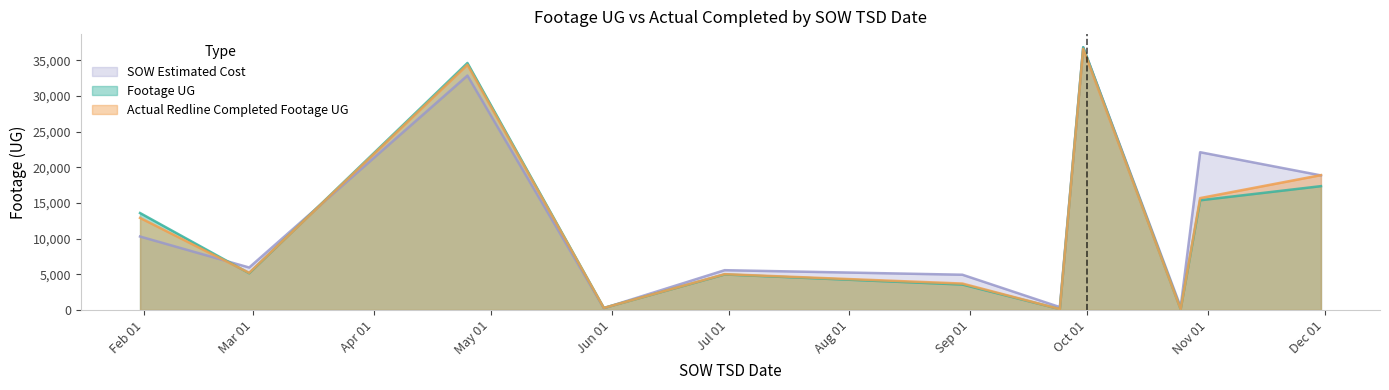

What value does the SOW Estimated Cost series have at 2025-10-30?

22115.1